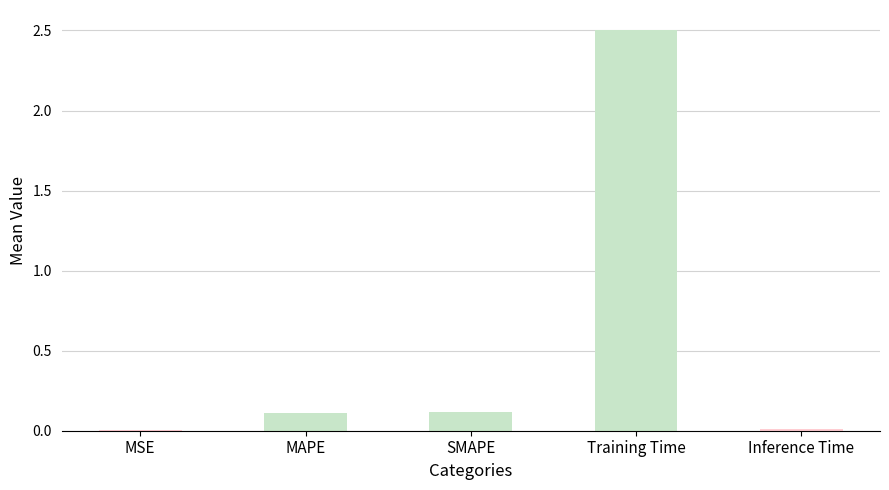

The chart shows a value of 0.0 at SMAPE. True or false?

False